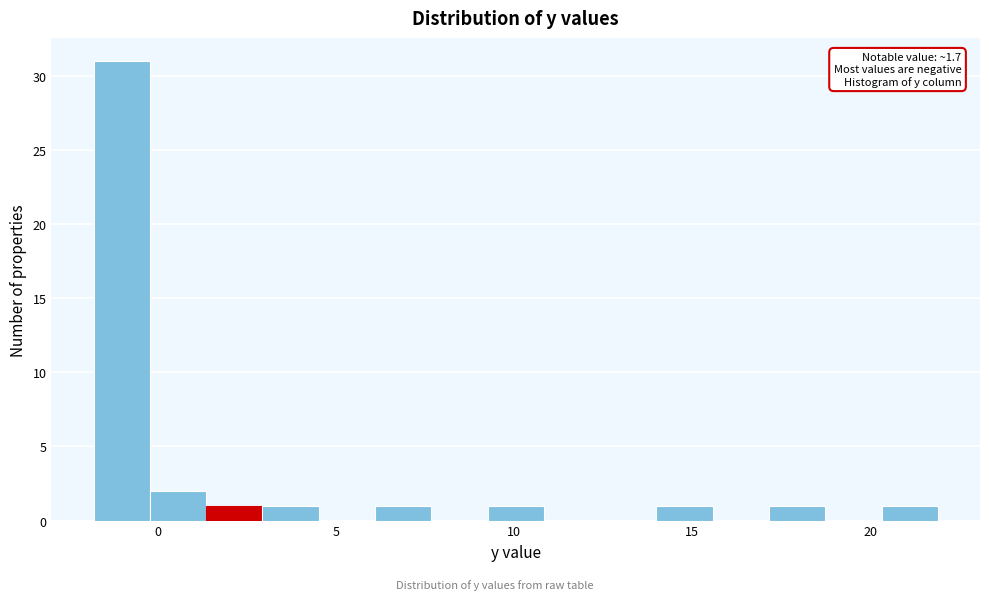

Read against the x-axis, roughly where is the centre of the tallest bar?

-1.0